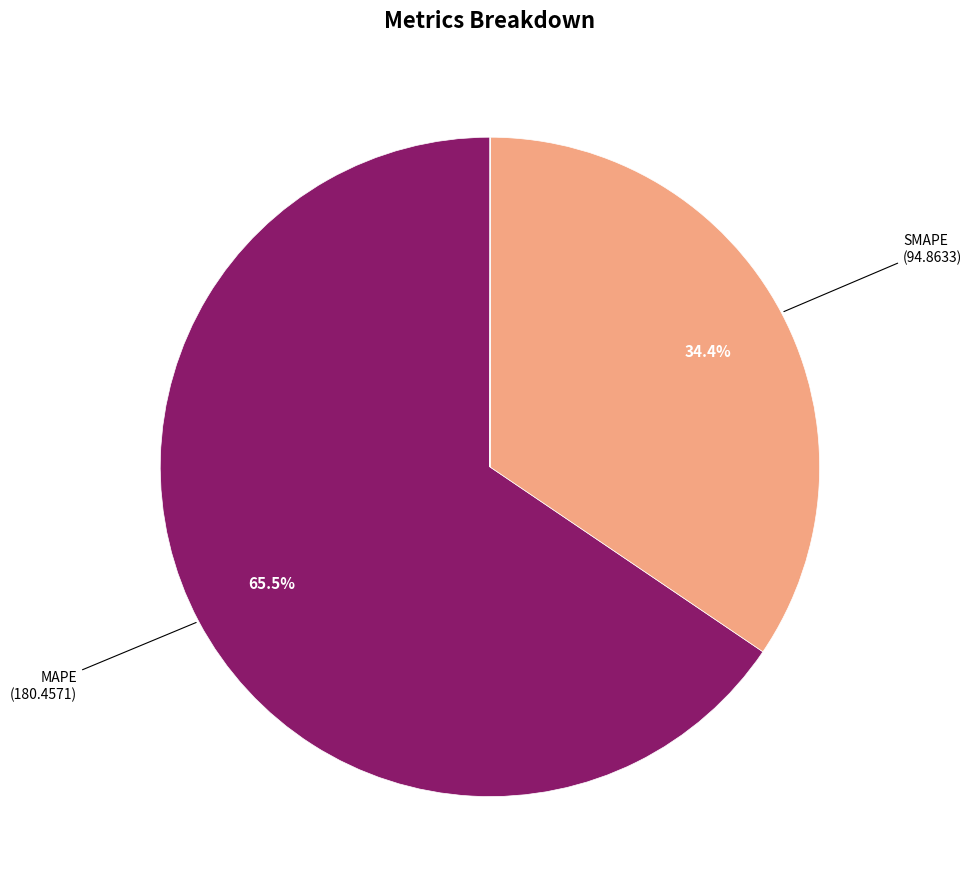

Is there any slice that represents more than half of the pie?

Yes